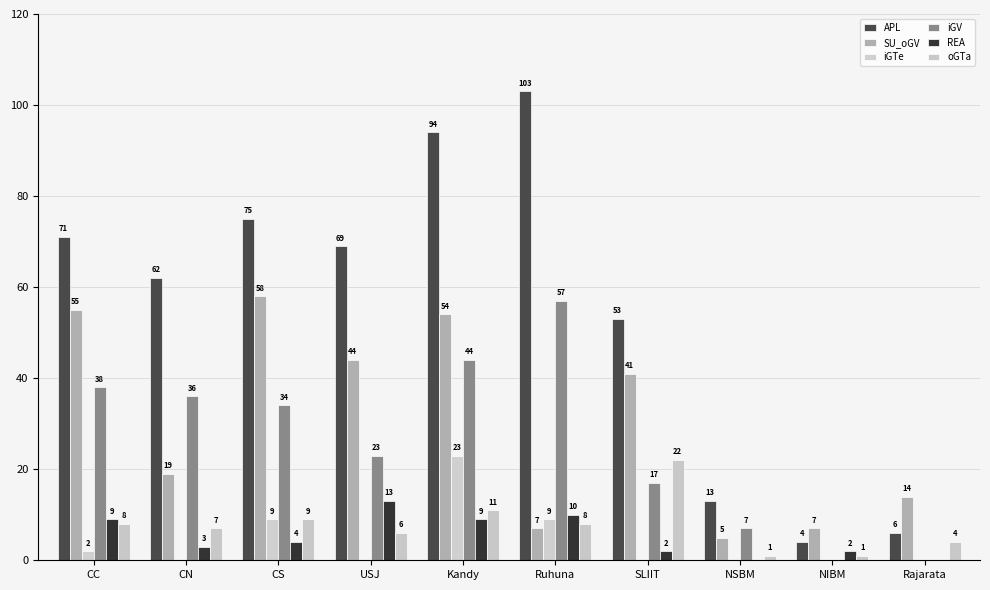

List the labels in order of REA value, smallest first.

NSBM, Rajarata, SLIIT, NIBM, CN, CS, CC, Kandy, Ruhuna, USJ